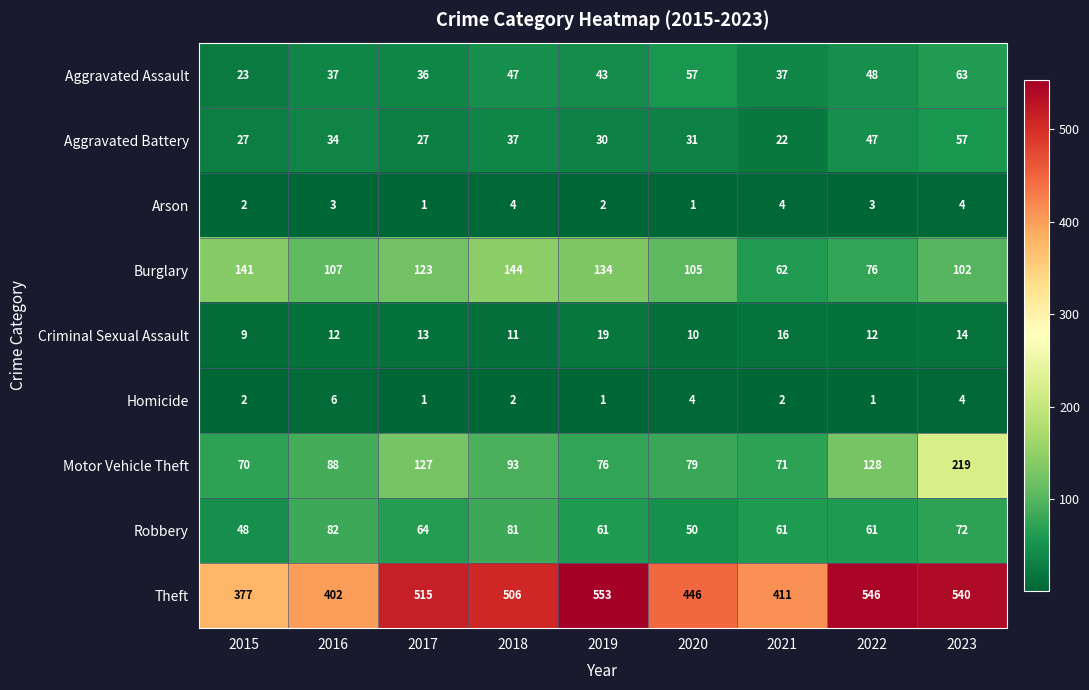

Count the Arson values in the range 2 to 4.

7